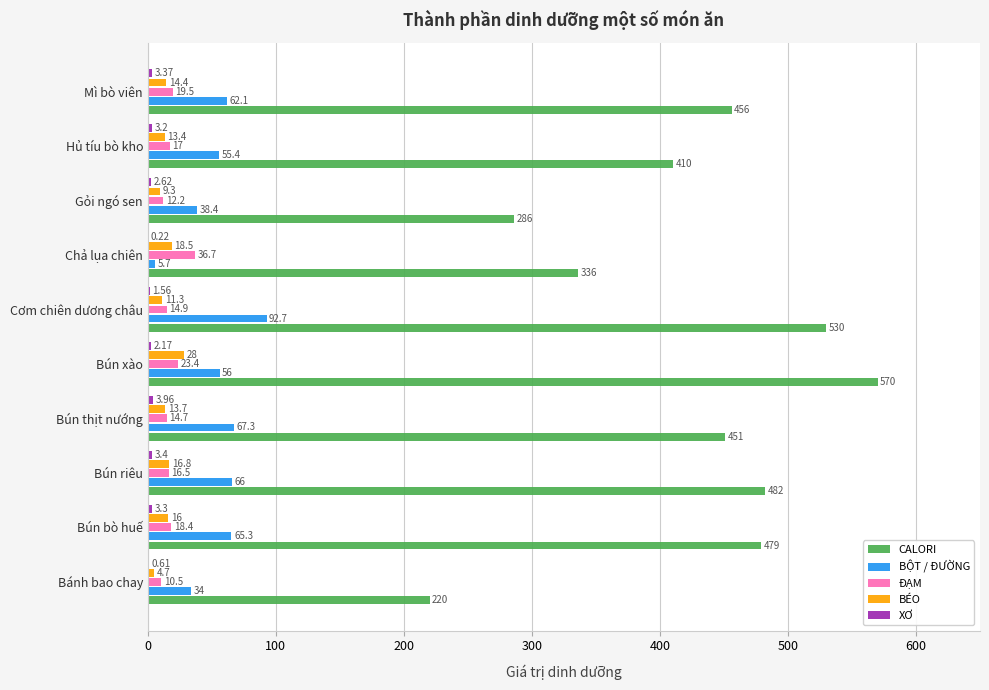

At which label is ĐẠM closest to 23?

Bún xào